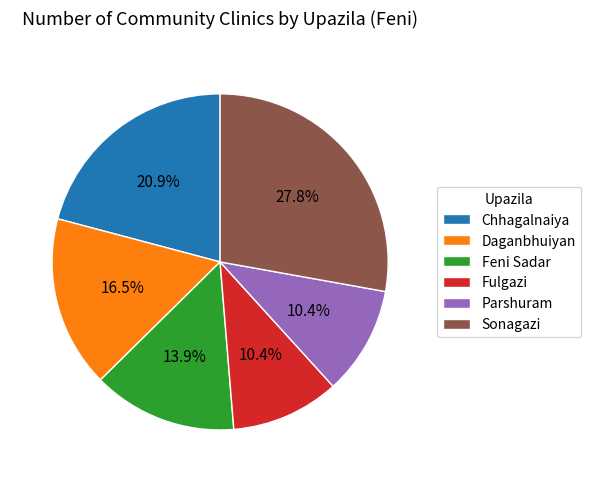

To the nearest percent, what is the difference between the Feni Sadar and Sonagazi slice percentages?

14%